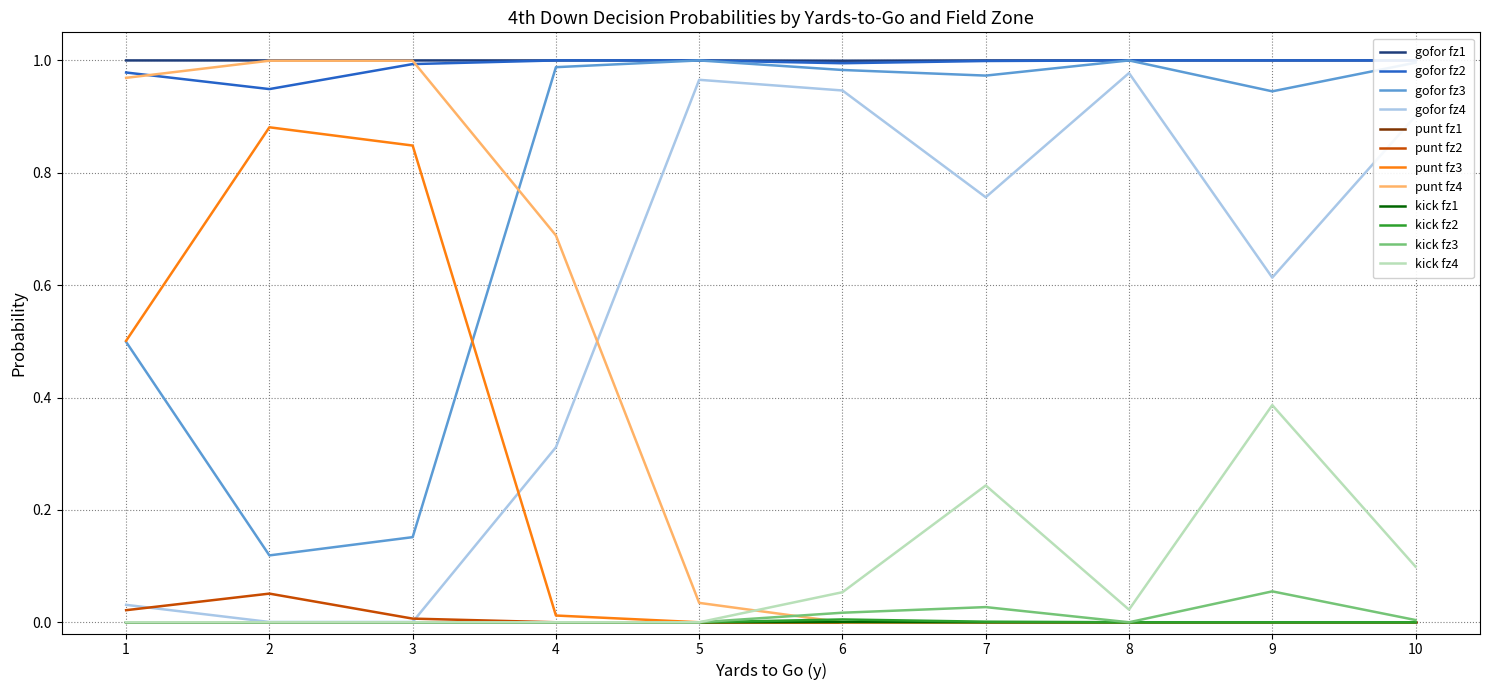

Which series has the largest total across all categories?

gofor